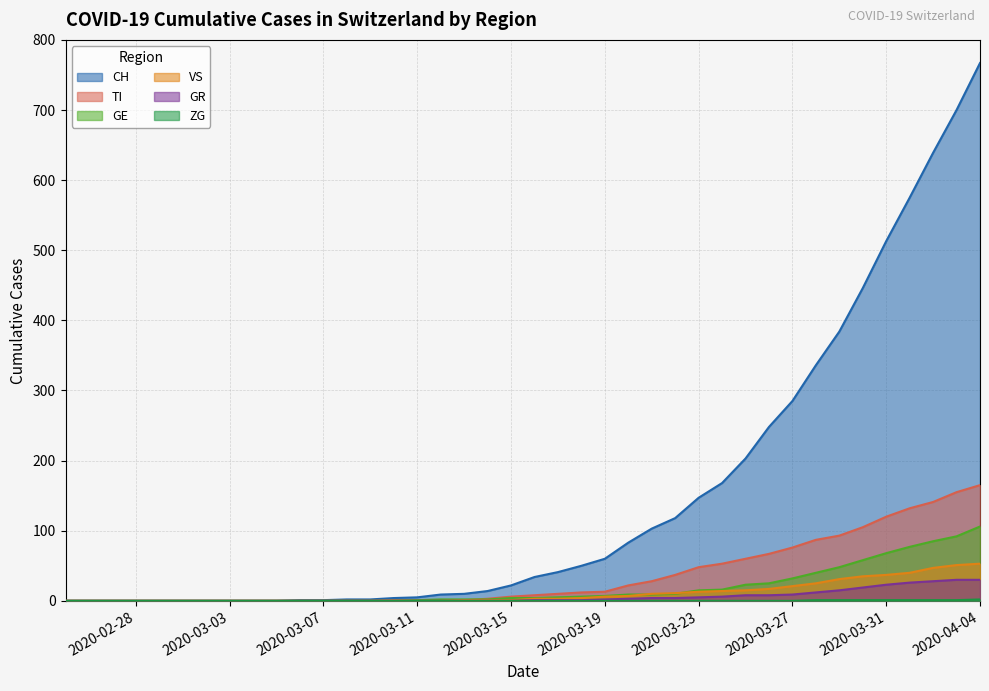

True or false: TI has more than 2 points higher than both neighbors.

False